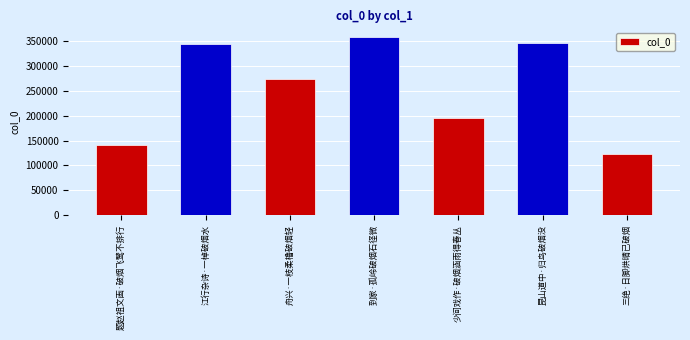

Approximately how many times larger is the value at 舟兴·一枝柔橹破烟轻 compared to 三绝·日脚烘晴已破烟?

2.2